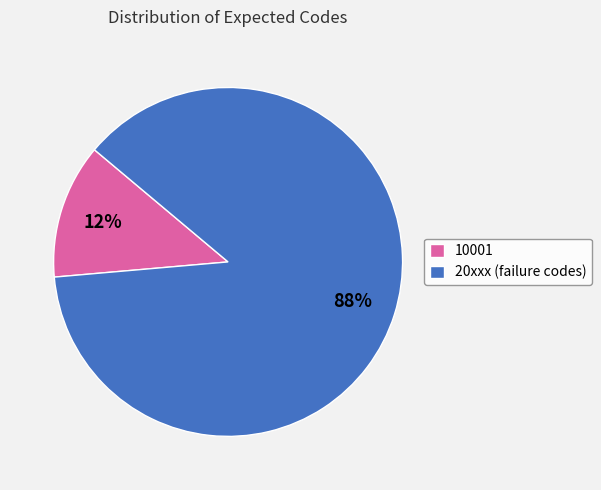

Count the number of slices in the pie.

2